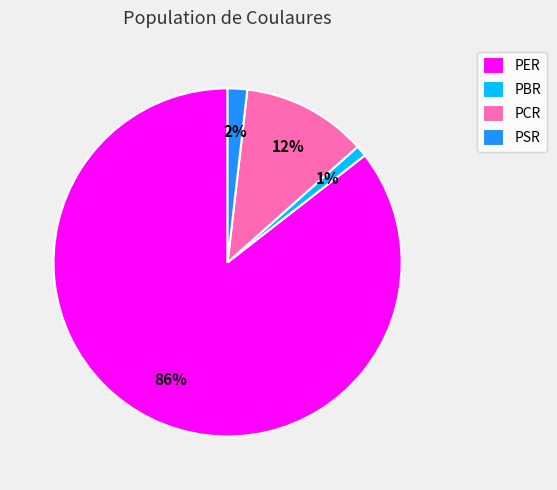

To the nearest percent, what is the combined percentage of PSR and PBR?

3%